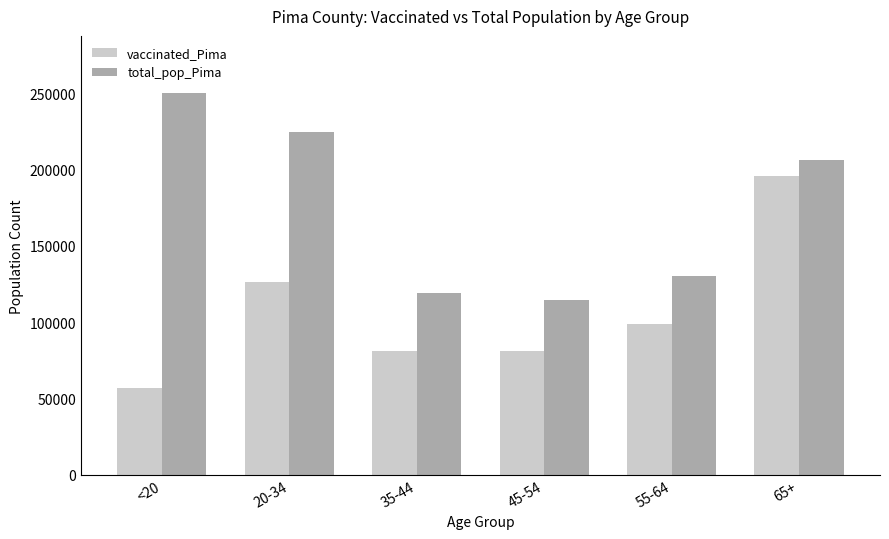

What is the label of the 6th bar from the right?

<20